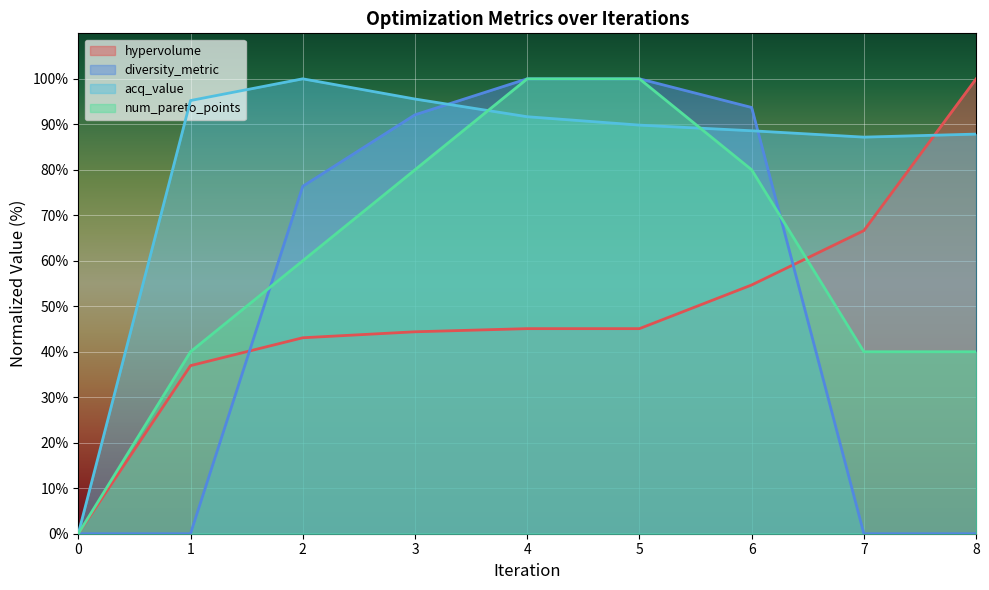

Which series has the largest total across all categories?

acq_value